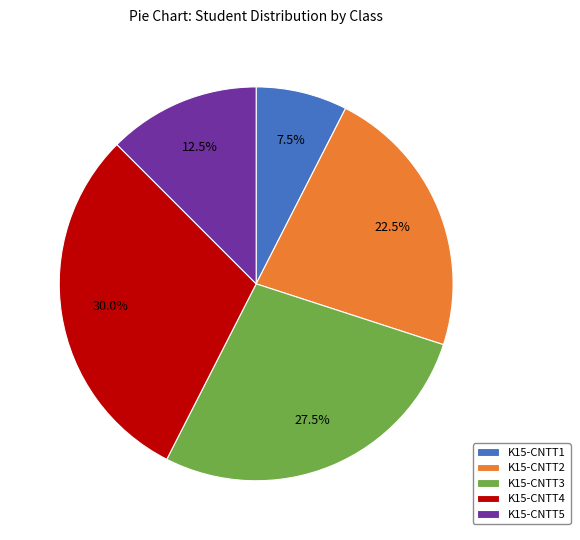

To the nearest percent, what is the combined percentage of K15-CNTT5 and K15-CNTT3?

40%